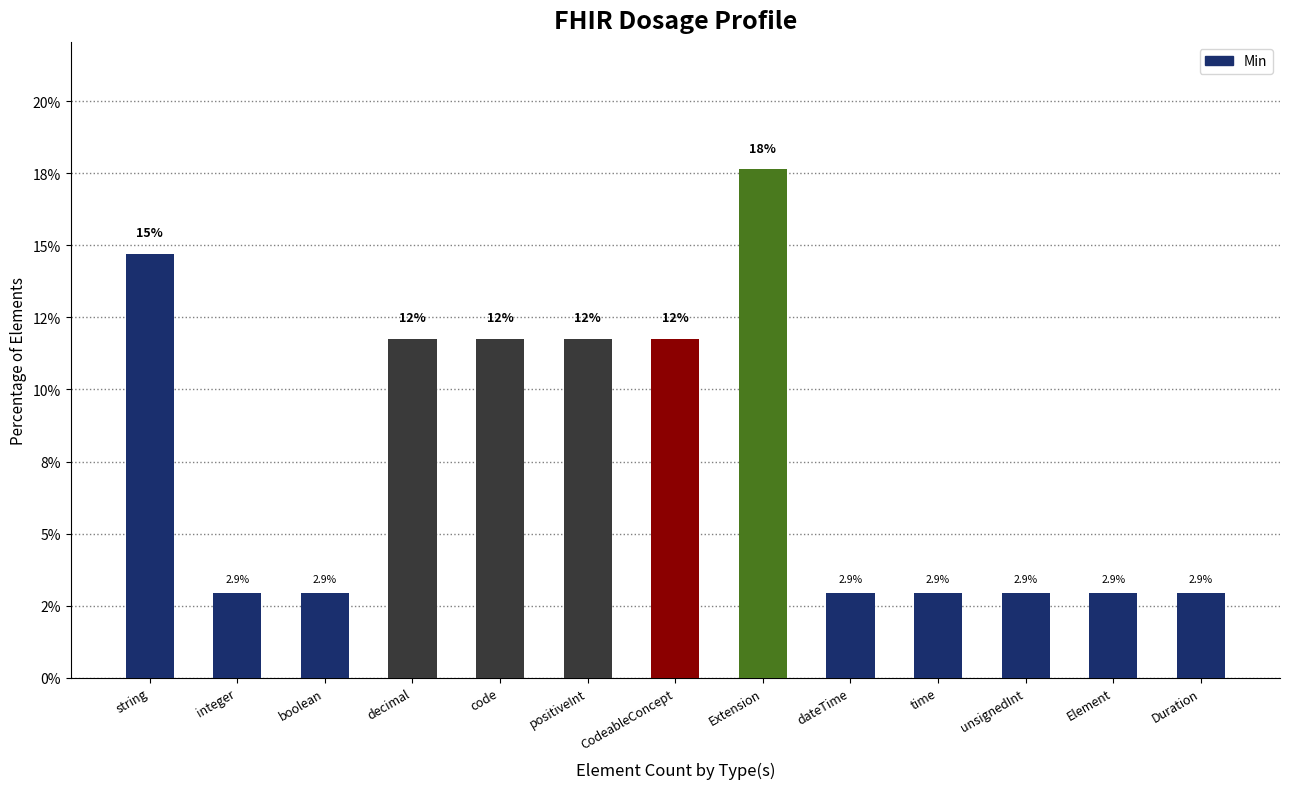

The chart shows a value of 4.2 at integer. True or false?

False